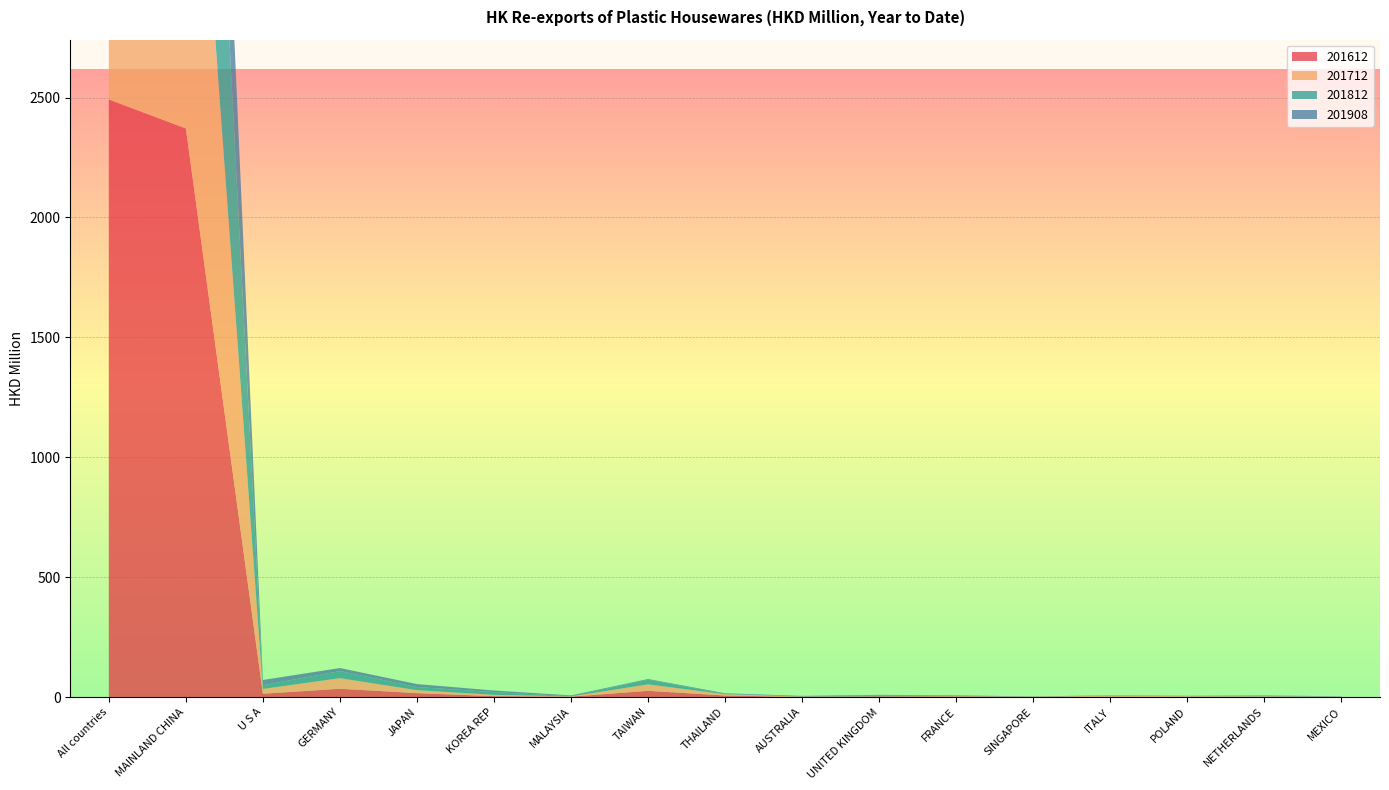

Reading left to right, extract all data points from this chart.

201612: All countries=2492.0	MAINLAND CHINA=2371.0	U S A=13.7	GERMANY=34.4	JAPAN=16.1	KOREA REP=3.6	MALAYSIA=1.5	TAIWAN=25.8	THAILAND=6.3	AUSTRALIA=0.1	UNITED KINGDOM=2.6	FRANCE=2.3	SINGAPORE=0.4	ITALY=1.8	POLAND=0.1	NETHERLANDS=1.2	MEXICO=0.3
201712: All countries=2191.2	MAINLAND CHINA=2051.8	U S A=19.9	GERMANY=44.1	JAPAN=12.4	KOREA REP=5.5	MALAYSIA=1.1	TAIWAN=26.8	THAILAND=5.1	AUSTRALIA=1.5	UNITED KINGDOM=0.6	FRANCE=1.5	SINGAPORE=1.0	ITALY=3.5	POLAND=3.1	NETHERLANDS=1.9	MEXICO=0.9
201812: All countries=1931.5	MAINLAND CHINA=1824.0	U S A=15.5	GERMANY=29.4	JAPAN=13.1	KOREA REP=11.6	MALAYSIA=1.0	TAIWAN=19.4	THAILAND=1.5	AUSTRALIA=0.6	UNITED KINGDOM=3.4	FRANCE=1.2	SINGAPORE=0.2	ITALY=1.1	POLAND=1.3	NETHERLANDS=3.0	MEXICO=1.1
201908: All countries=1118.0	MAINLAND CHINA=1040.4	U S A=21.9	GERMANY=12.9	JAPAN=12.3	KOREA REP=6.4	MALAYSIA=3.2	TAIWAN=3.1	THAILAND=2.5	AUSTRALIA=2.5	UNITED KINGDOM=2.4	FRANCE=1.9	SINGAPORE=0.9	ITALY=0.8	POLAND=0.7	NETHERLANDS=0.7	MEXICO=0.6